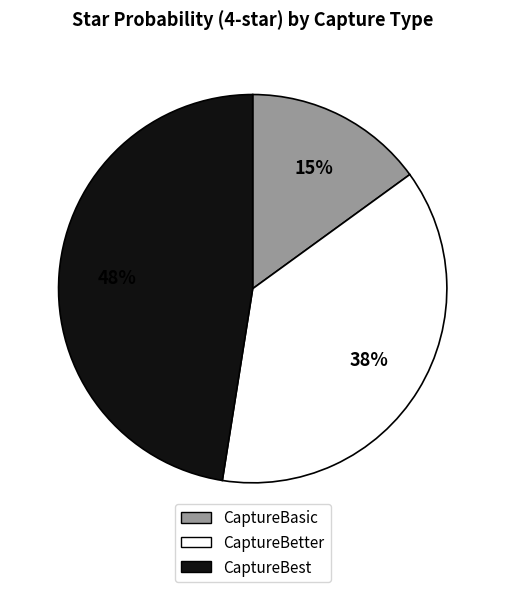

Between CaptureBasic and CaptureBetter, which is larger?

CaptureBetter